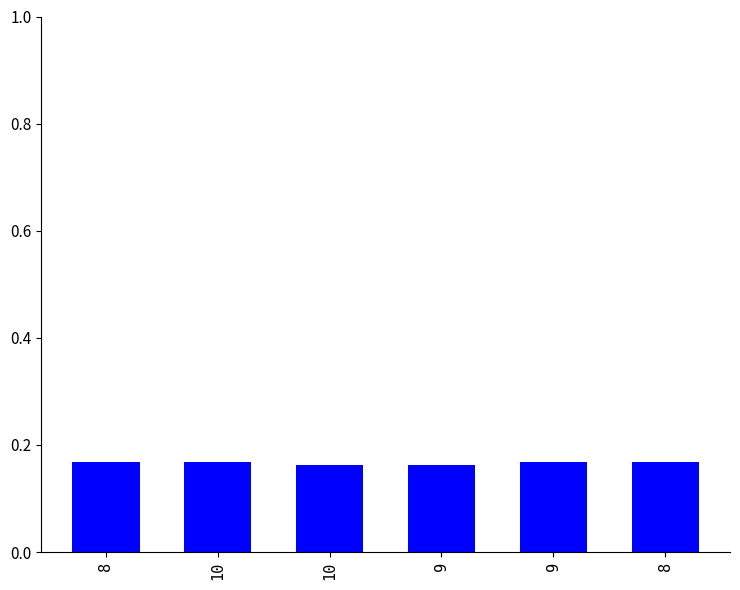

What value does the data have at 9?

0.2